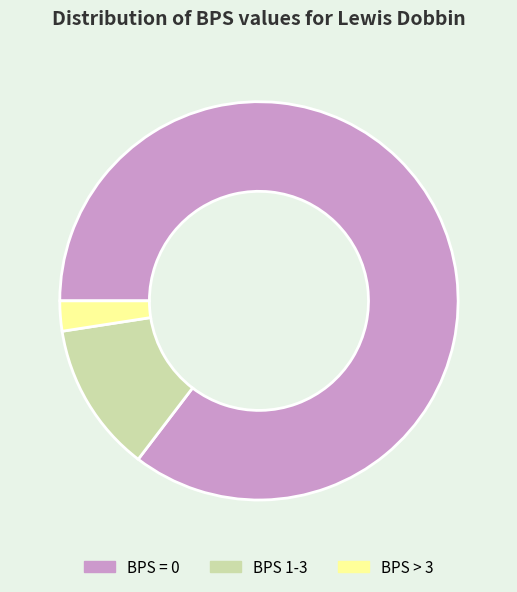

Approximately how many times larger is the value at BPS = 0 compared to BPS 1-3?

7.0